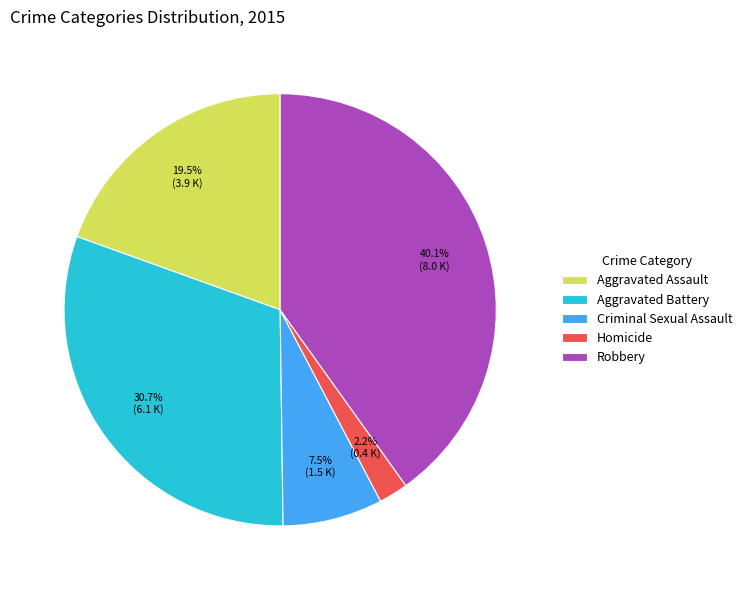

How much of the chart is everything except Aggravated Assault?

80.5%